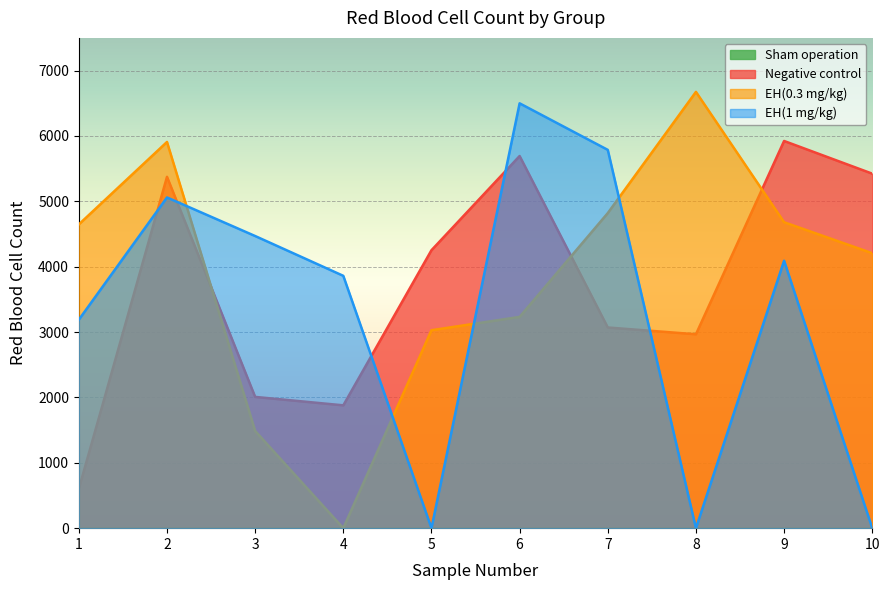

The EH(1 mg/kg) series shows 0 at 10. True or false?

True